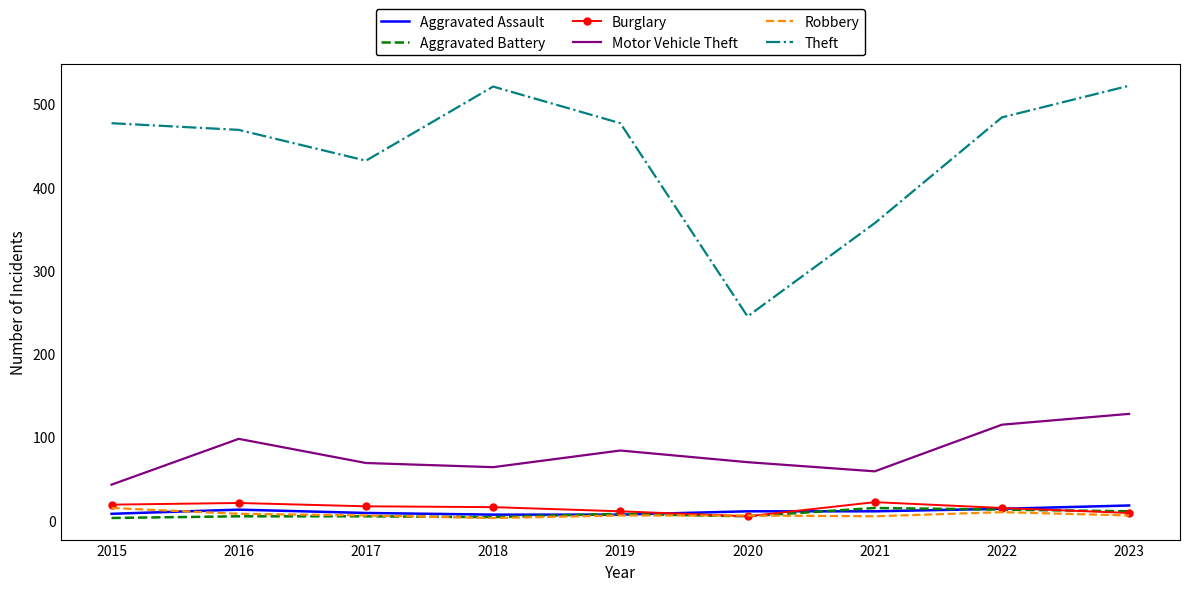

What is the average value of the Aggravated Assault series?

11